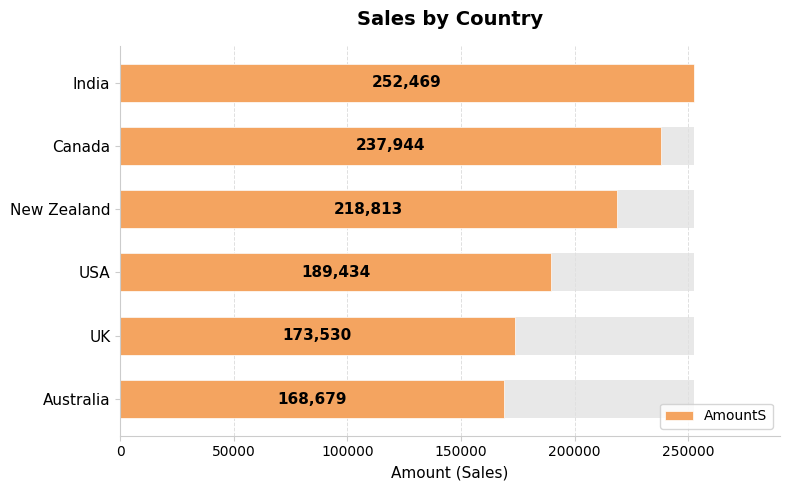

Reading left to right, what are all the values shown in this chart?

252469	237944	218813	189434	173530	168679